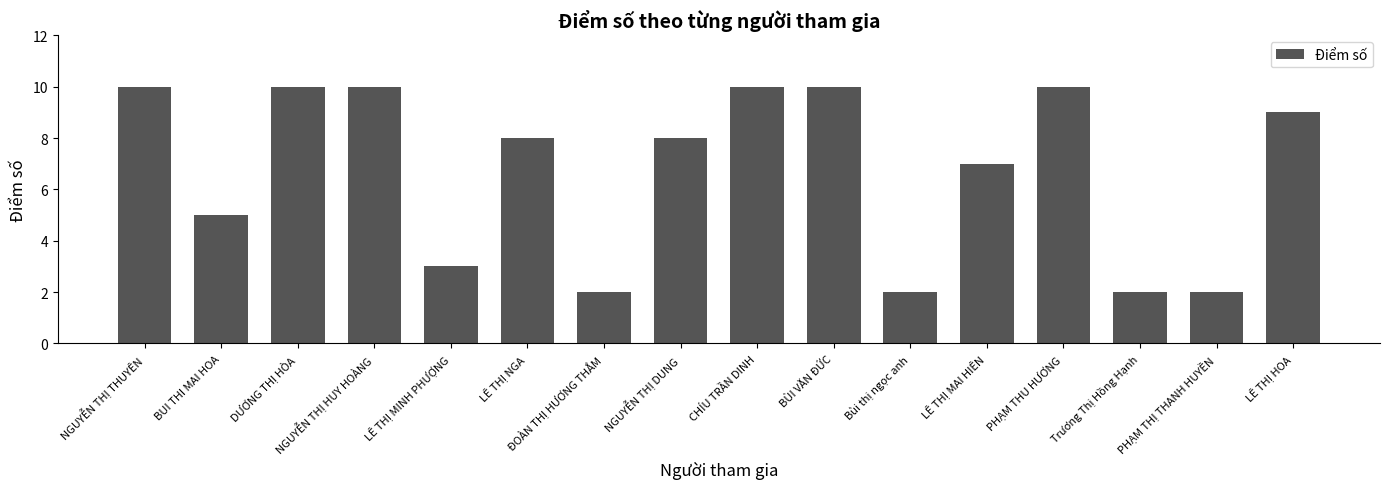

What is the difference between the second highest and second lowest values?

8